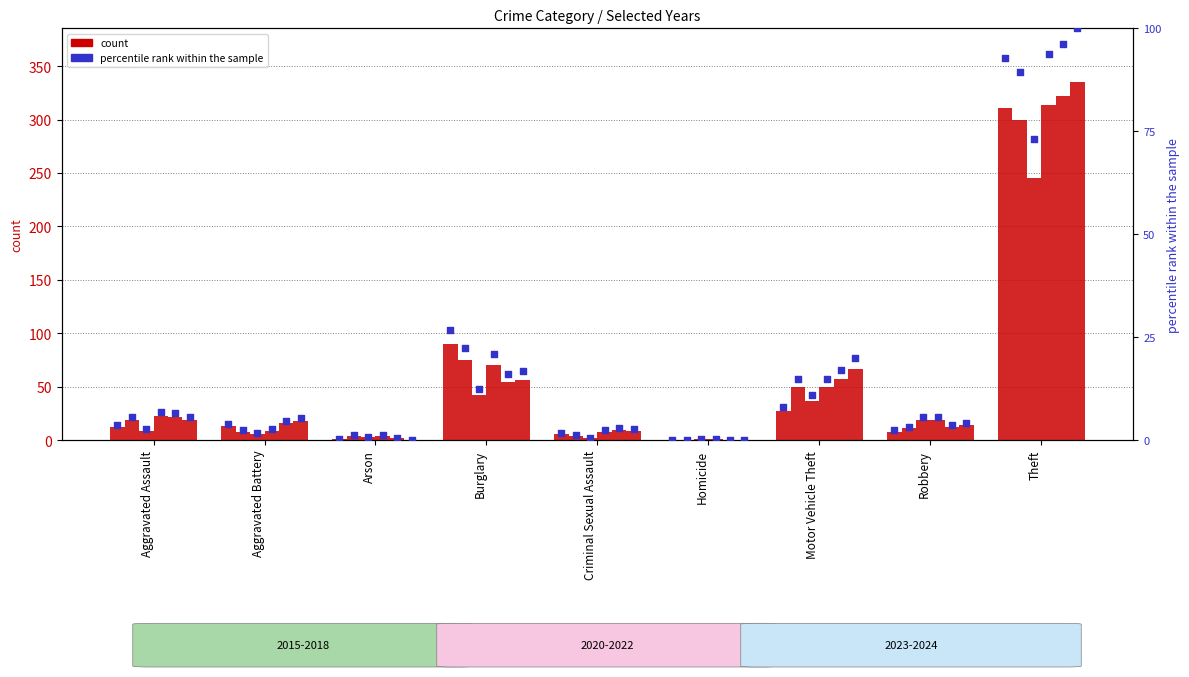

What is the total value across all series at Homicide?

2.0